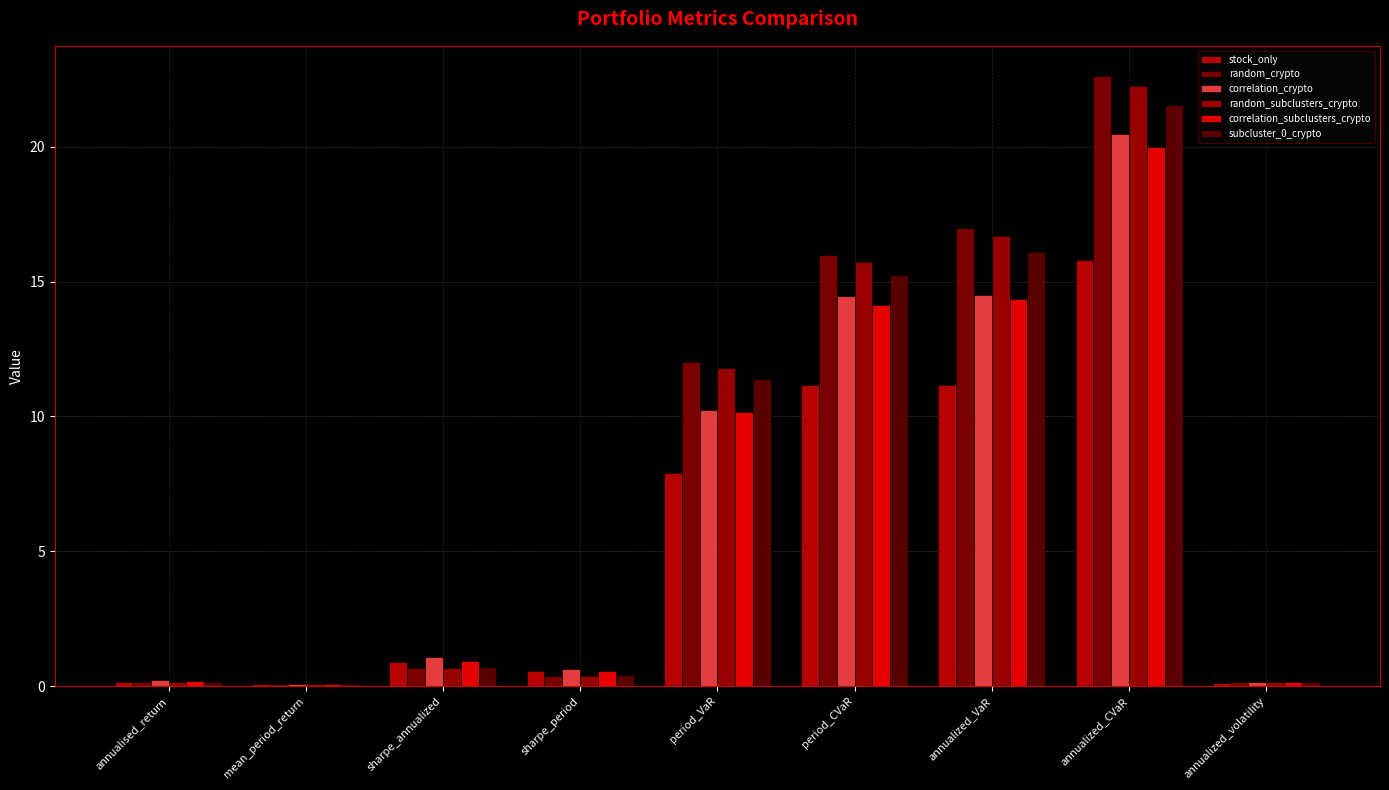

Reading left to right, extract all data points from this chart.

stock_only: annualised_return=0.1	mean_period_return=0.1	sharpe_annualized=0.9	sharpe_period=0.6	period_VaR=7.9	period_CVaR=11.2	annualized_VaR=11.2	annualized_CVaR=15.8	annualized_volatility=0.1
random_crypto: annualised_return=0.1	mean_period_return=0.1	sharpe_annualized=0.7	sharpe_period=0.4	period_VaR=12.0	period_CVaR=16.0	annualized_VaR=17.0	annualized_CVaR=22.6	annualized_volatility=0.2
correlation_crypto: annualised_return=0.2	mean_period_return=0.1	sharpe_annualized=1.1	sharpe_period=0.6	period_VaR=10.2	period_CVaR=14.5	annualized_VaR=14.5	annualized_CVaR=20.5	annualized_volatility=0.2
random_subclusters_crypto: annualised_return=0.1	mean_period_return=0.1	sharpe_annualized=0.7	sharpe_period=0.4	period_VaR=11.8	period_CVaR=15.7	annualized_VaR=16.7	annualized_CVaR=22.3	annualized_volatility=0.2
correlation_subclusters_crypto: annualised_return=0.2	mean_period_return=0.1	sharpe_annualized=0.9	sharpe_period=0.6	period_VaR=10.2	period_CVaR=14.1	annualized_VaR=14.4	annualized_CVaR=20.0	annualized_volatility=0.2
subcluster_0_crypto: annualised_return=0.1	mean_period_return=0.1	sharpe_annualized=0.7	sharpe_period=0.4	period_VaR=11.4	period_CVaR=15.3	annualized_VaR=16.1	annualized_CVaR=21.6	annualized_volatility=0.2